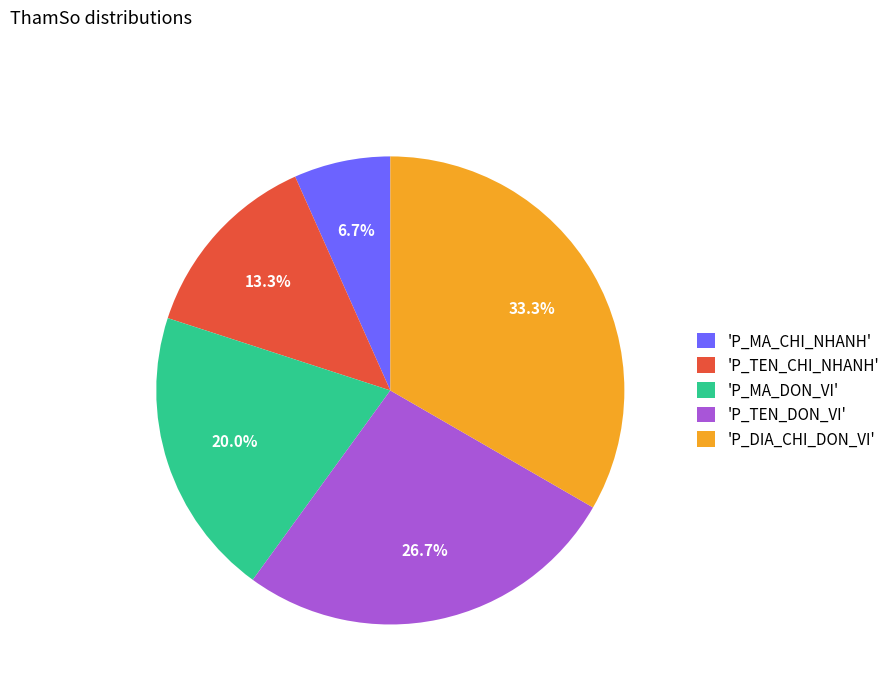

Count the number of slices in the pie.

5